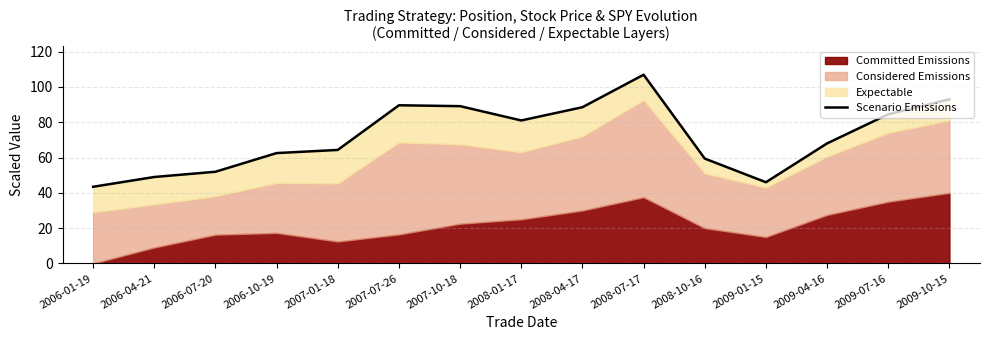

What is the difference between the maximum and second lowest values?

60.9